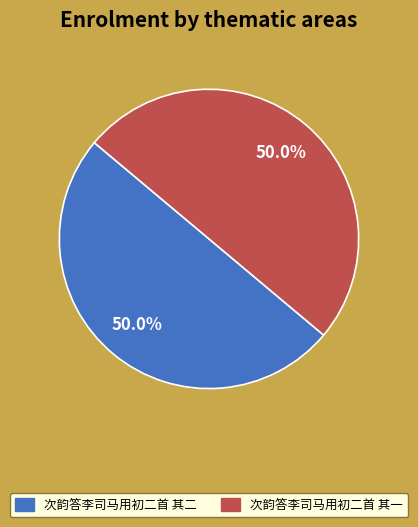

Count the number of slices in the pie.

2